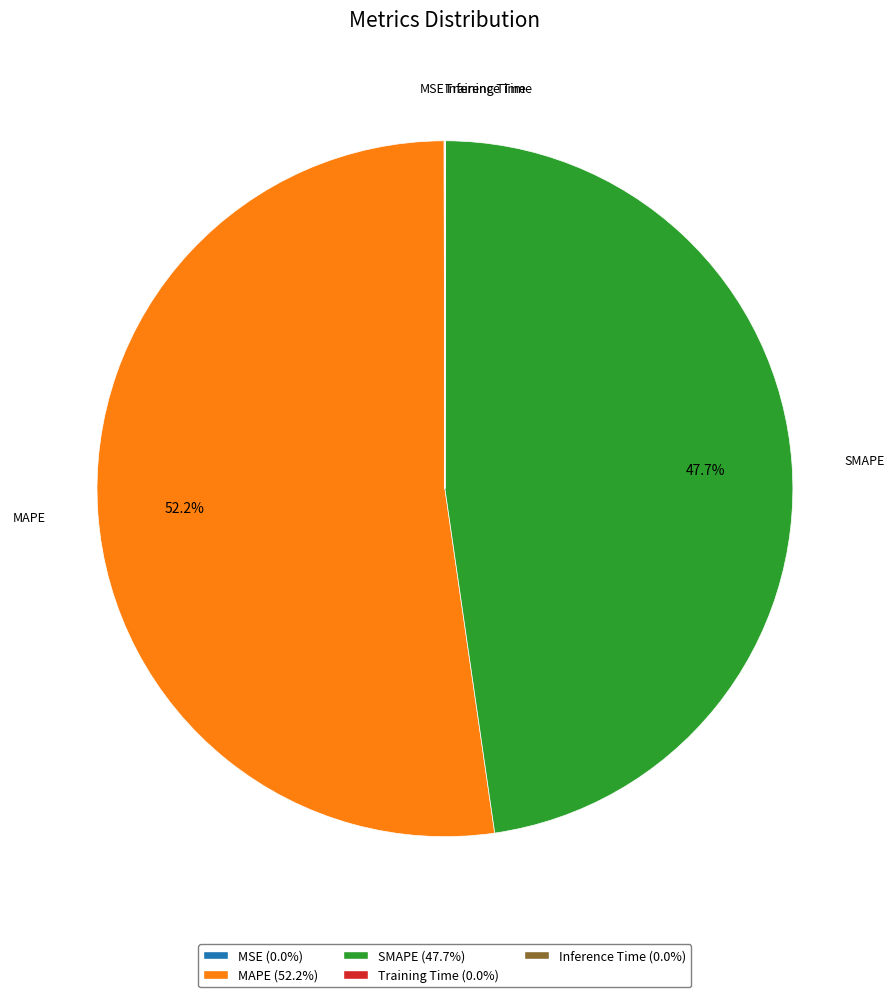

What is the majority slice?

MAPE